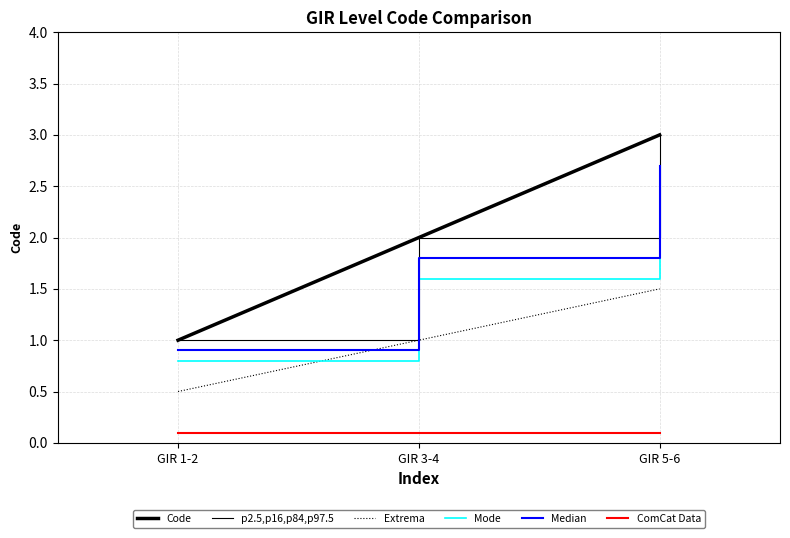

How many Mode values are between 0 and 2?

2